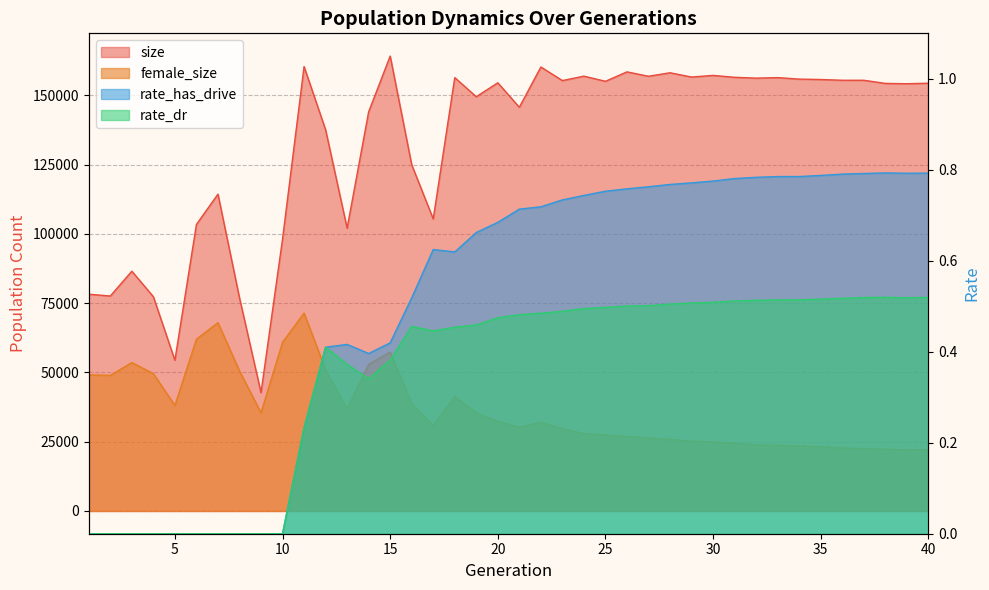

Reading left to right, what are all the values shown in this chart?

size: 1=78211.0	2=77563.0	3=86512.0	4=77315.0	5=54382.0	6=103385.0	7=114314.0	8=76915.0	9=42699.0	10=98131.0	11=160350.0	12=137560.0	13=102041.0	14=144015.0	15=164133.0	16=124937.0	17=105365.0	18=156363.0	19=149462.0	20=154495.0	21=145665.0	22=160190.0	23=155297.0	24=156890.0	25=155032.0	26=158435.0	27=156849.0	28=158111.0	29=156569.0	30=157164.0	31=156480.0	32=156176.0	33=156364.0	34=155825.0	35=155683.0	36=155408.0	37=155407.0	38=154280.0	39=154160.0	40=154345.0
female_size: 1=49135.0	2=48911.0	3=53553.0	4=49547.0	5=38079.0	6=61979.0	7=67944.0	8=50559.0	9=35426.0	10=60886.0	11=71407.0	12=50958.0	13=36782.0	14=52927.0	15=57321.0	16=38819.0	17=30813.0	18=41259.0	19=35429.0	20=32387.0	21=30191.0	22=32077.0	23=29681.0	24=27905.0	25=27402.0	26=26936.0	27=26289.0	28=25850.0	29=25175.0	30=24934.0	31=24403.0	32=23774.0	33=23711.0	34=23471.0	35=23206.0	36=22763.0	37=22480.0	38=22278.0	39=22022.0	40=22169.0
rate_has_drive: 1=0.0	2=0.0	3=0.0	4=0.0	5=0.0	6=0.0	7=0.0	8=0.0	9=0.0	10=0.0	11=0.2	12=0.4	13=0.4	14=0.4	15=0.4	16=0.5	17=0.6	18=0.6	19=0.7	20=0.7	21=0.7	22=0.7	23=0.7	24=0.7	25=0.8	26=0.8	27=0.8	28=0.8	29=0.8	30=0.8	31=0.8	32=0.8	33=0.8	34=0.8	35=0.8	36=0.8	37=0.8	38=0.8	39=0.8	40=0.8
rate_dr: 1=0.0	2=0.0	3=0.0	4=0.0	5=0.0	6=0.0	7=0.0	8=0.0	9=0.0	10=0.0	11=0.2	12=0.4	13=0.4	14=0.3	15=0.4	16=0.5	17=0.4	18=0.5	19=0.5	20=0.5	21=0.5	22=0.5	23=0.5	24=0.5	25=0.5	26=0.5	27=0.5	28=0.5	29=0.5	30=0.5	31=0.5	32=0.5	33=0.5	34=0.5	35=0.5	36=0.5	37=0.5	38=0.5	39=0.5	40=0.5